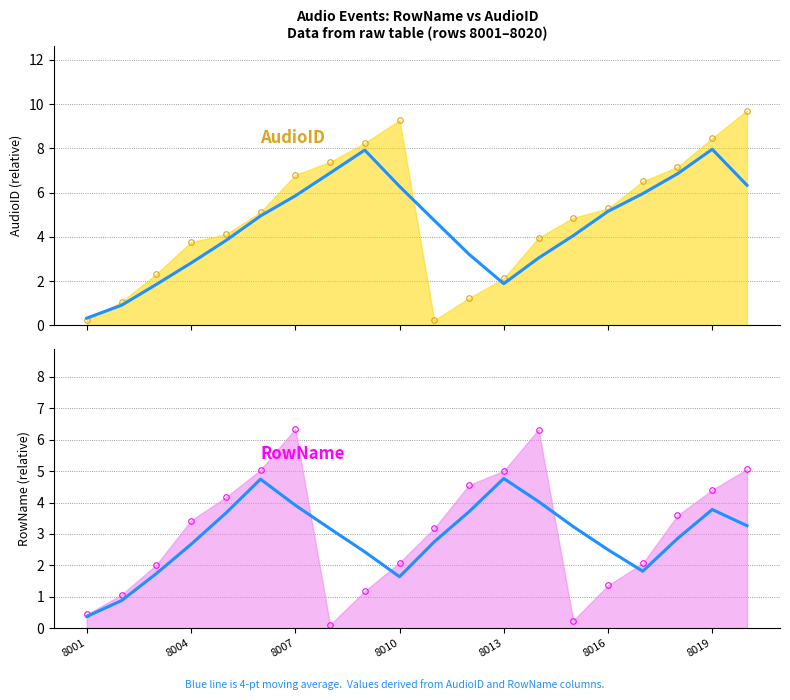

Where is the data nearest to the value 2?

16